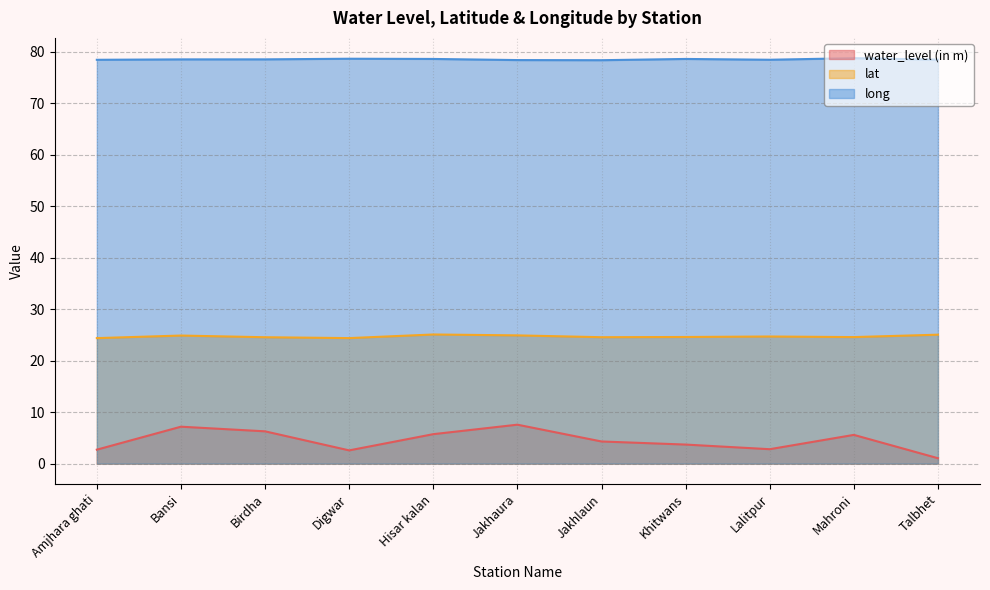

What is the label of the 10th point from the right?

Bansi